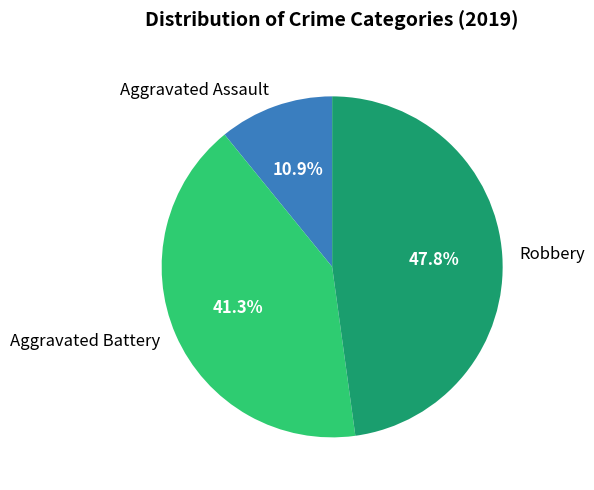

Which has a higher value, Aggravated Battery or Aggravated Assault?

Aggravated Battery